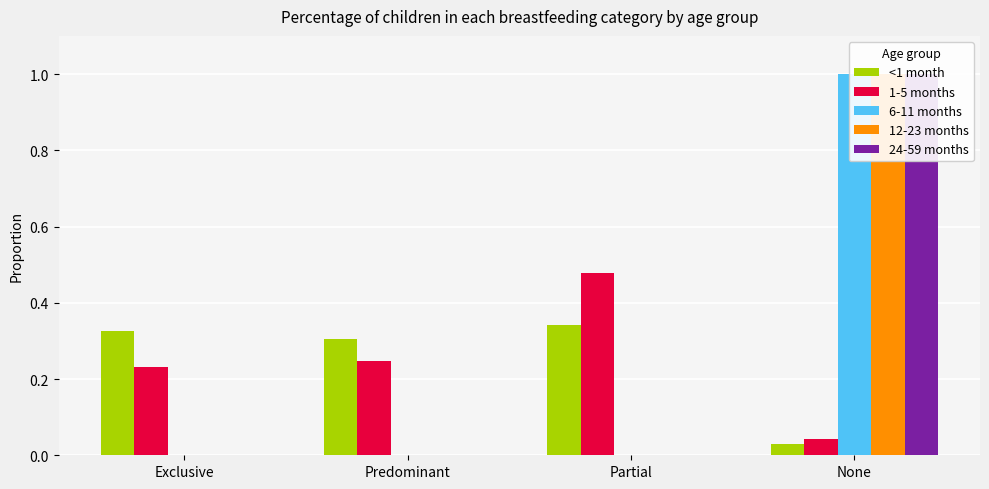

List the labels in order of 24-59 months value, largest first.

None, Exclusive, Predominant, Partial